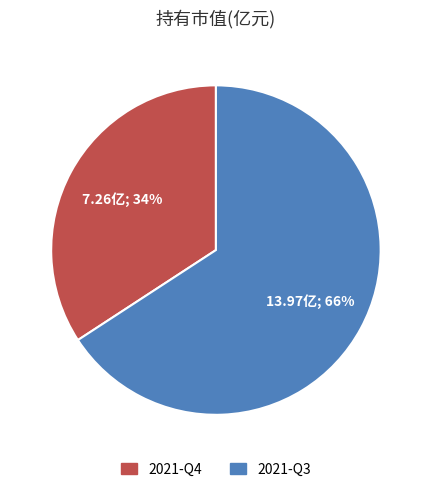

To the nearest percent, what is the combined percentage of 2021-Q4 and 2021-Q3?

100%